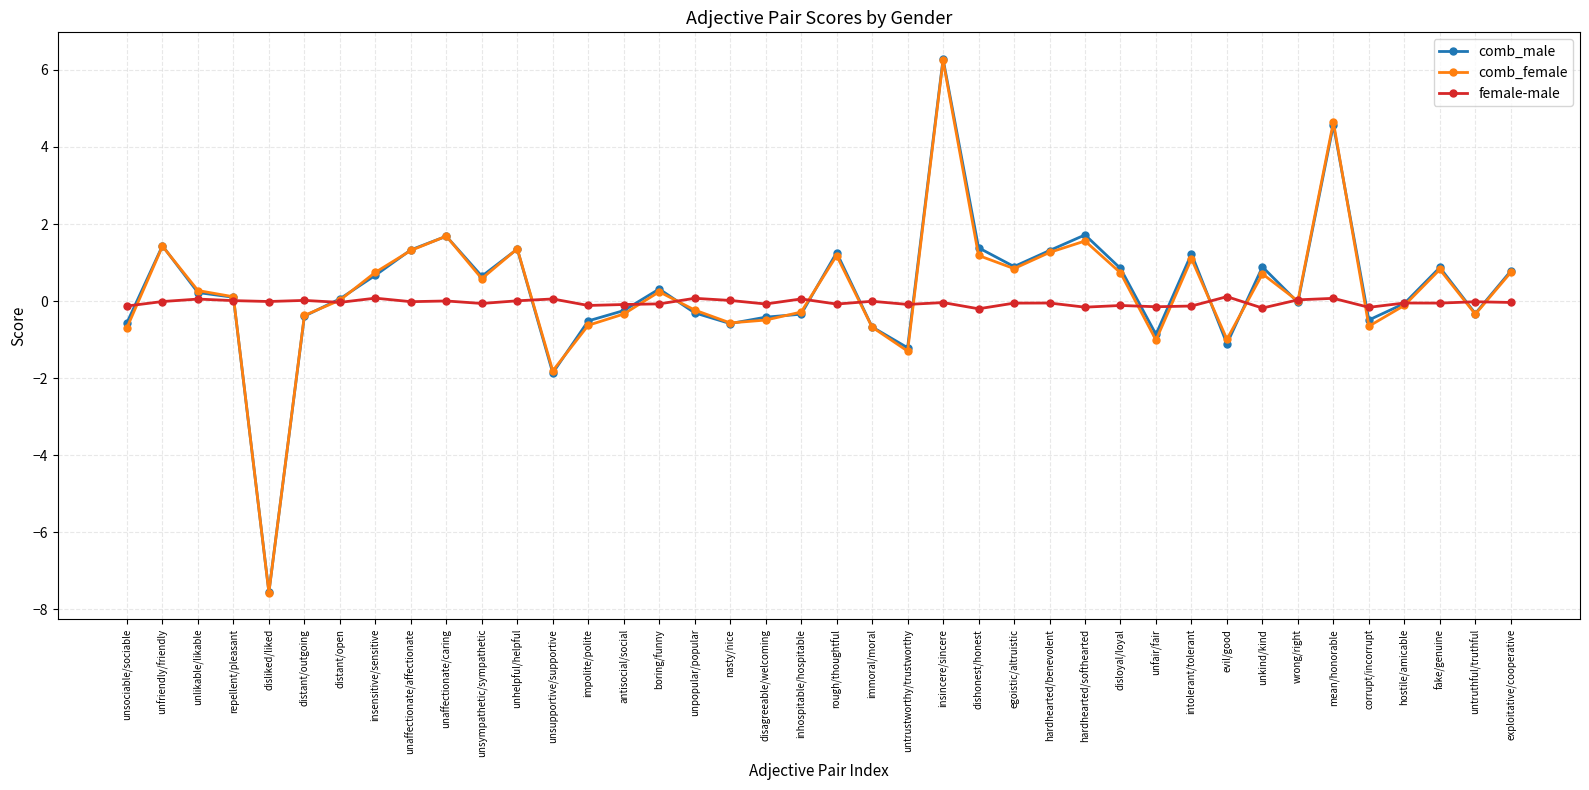

Which category has the lowest value across all series?

disliked/liked